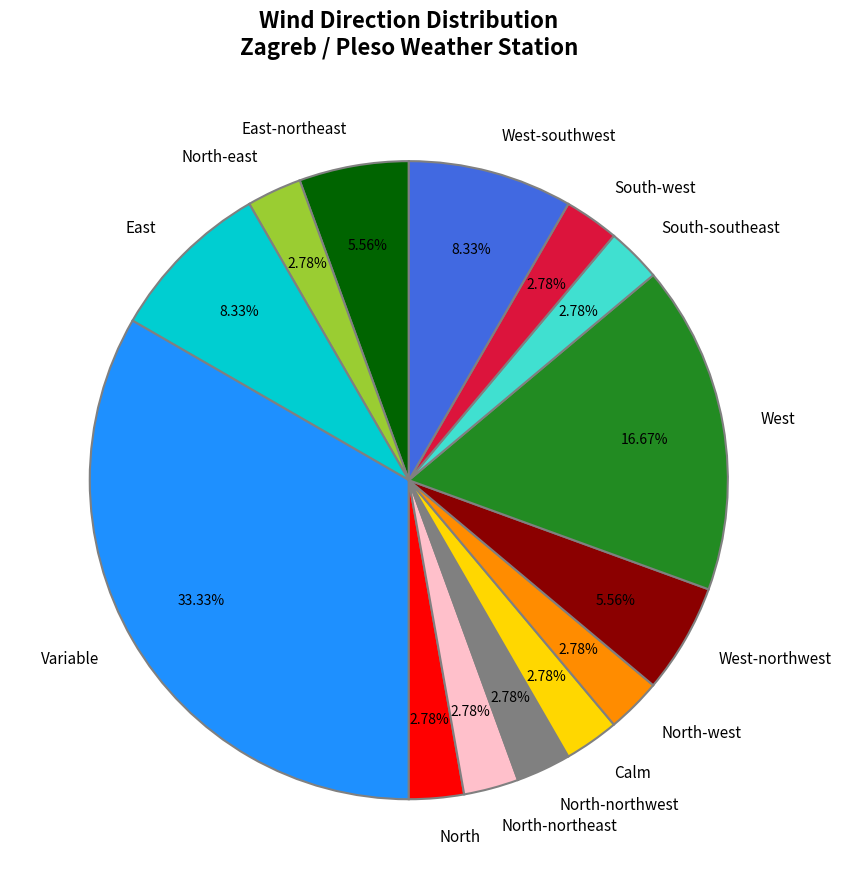

To the nearest percent, what is the average slice percentage?

7%